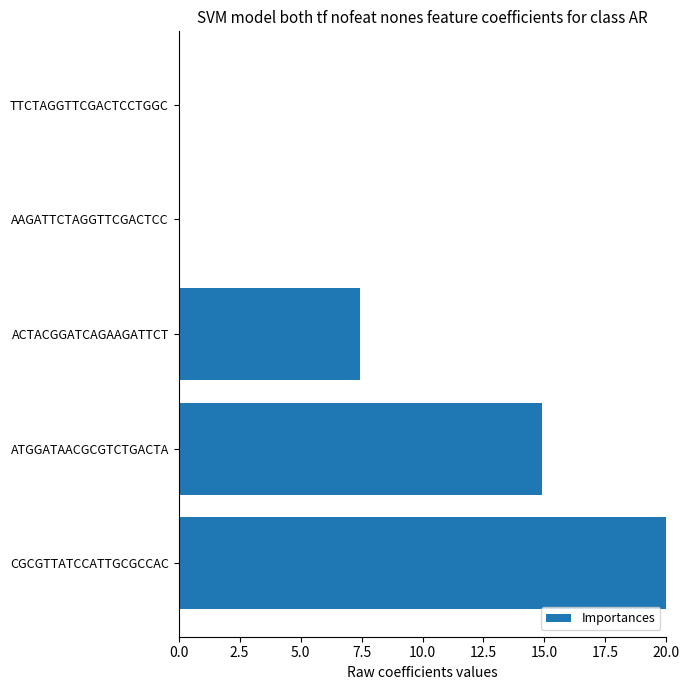

Reading top to bottom, transcribe all the data shown in this chart.

TTCTAGGTTCGACTCCTGGC=0.0	AAGATTCTAGGTTCGACTCC=0.0	ACTACGGATCAGAAGATTCT=7.4	ATGGATAACGCGTCTGACTA=14.9	CGCGTTATCCATTGCGCCAC=20.0